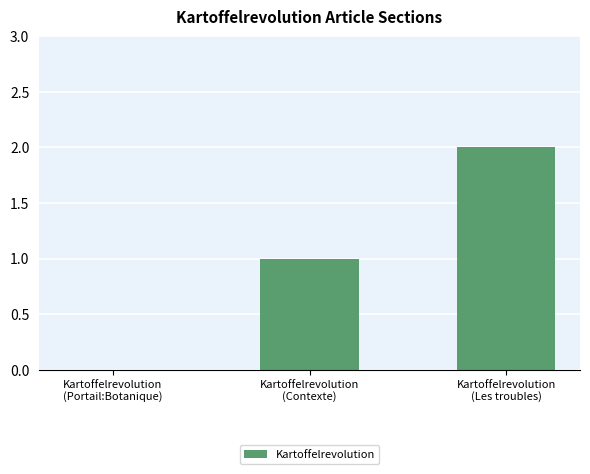

Reading right to left, what are all the values shown in this chart?

2	1	0